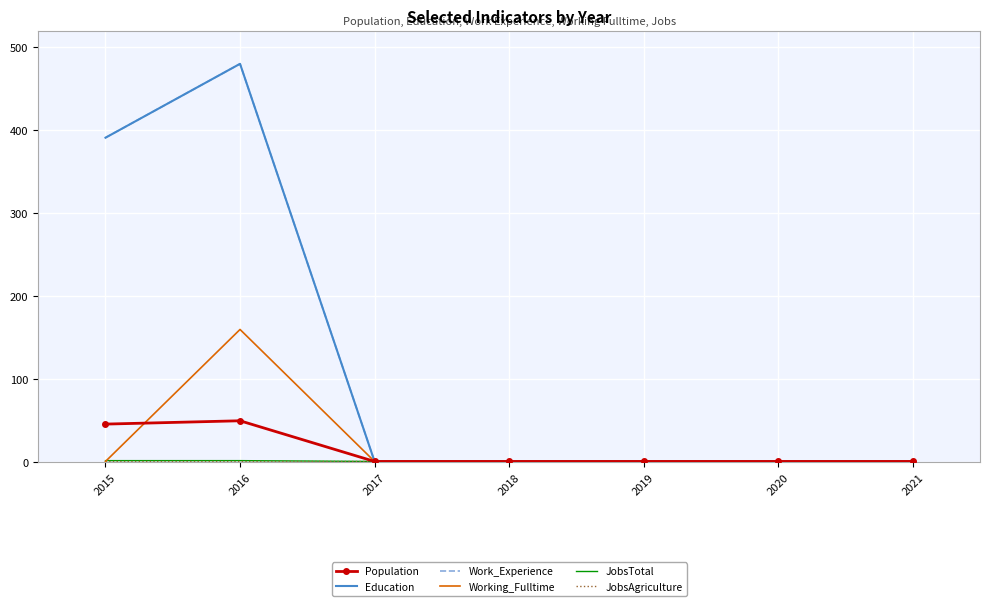

True or false: JobsTotal has a value of 1 at 2020.

False